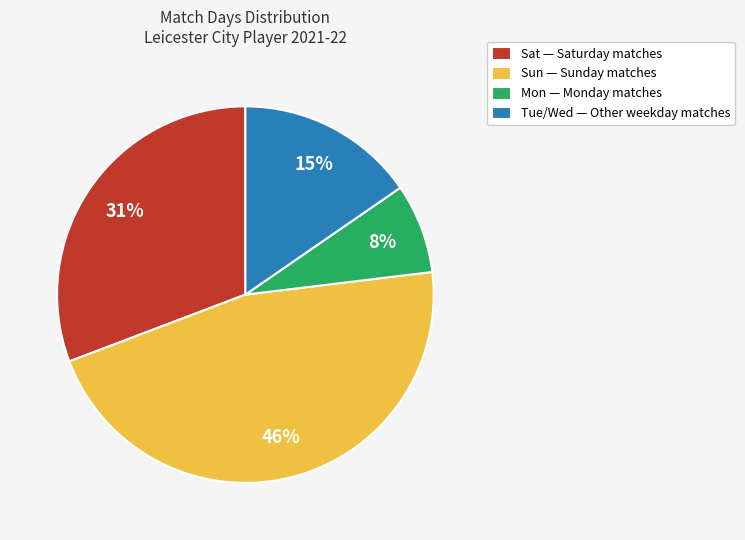

Between Sat — Saturday matches and Sun — Sunday matches, which is larger?

Sun — Sunday matches